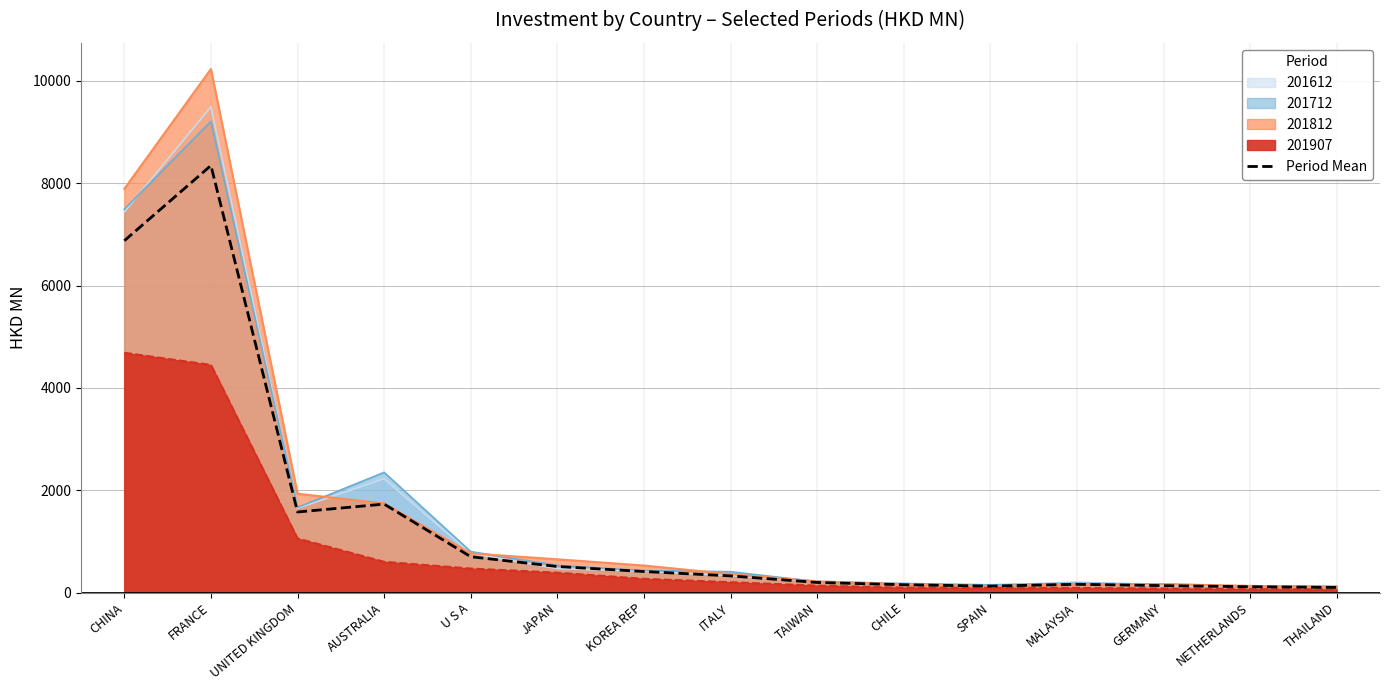

List the labels in order of value, smallest first.

THAILAND, NETHERLANDS, SPAIN, GERMANY, CHILE, MALAYSIA, TAIWAN, ITALY, KOREA REP, JAPAN, U S A, UNITED KINGDOM, AUSTRALIA, CHINA, FRANCE